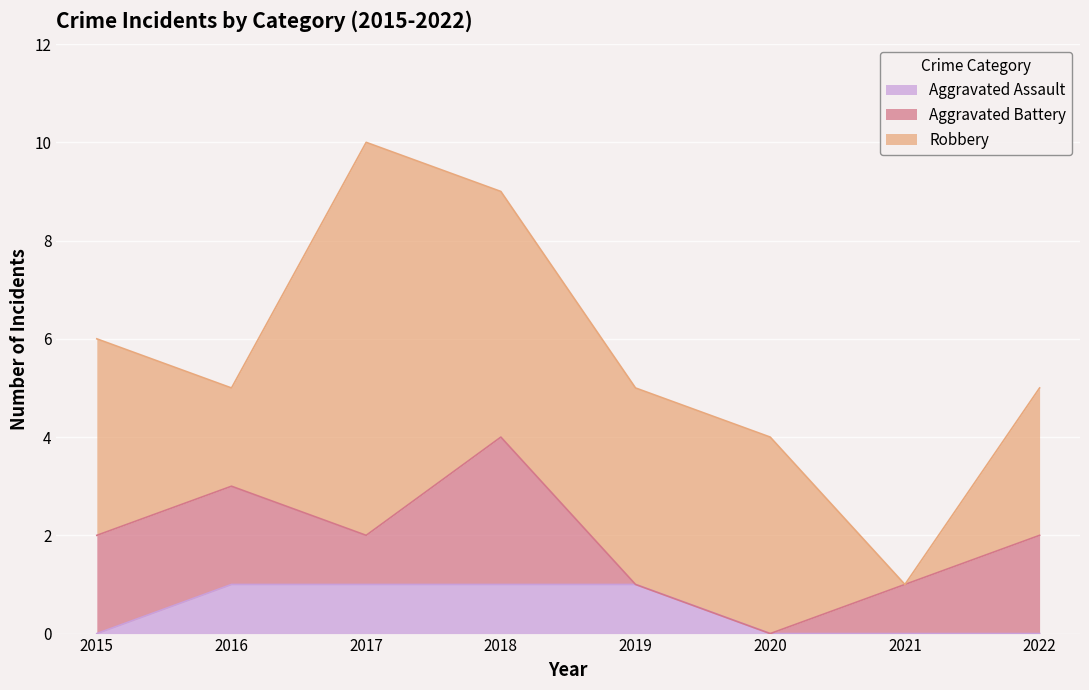

Where do Aggravated Battery and Robbery first cross each other?

2020 and 2021